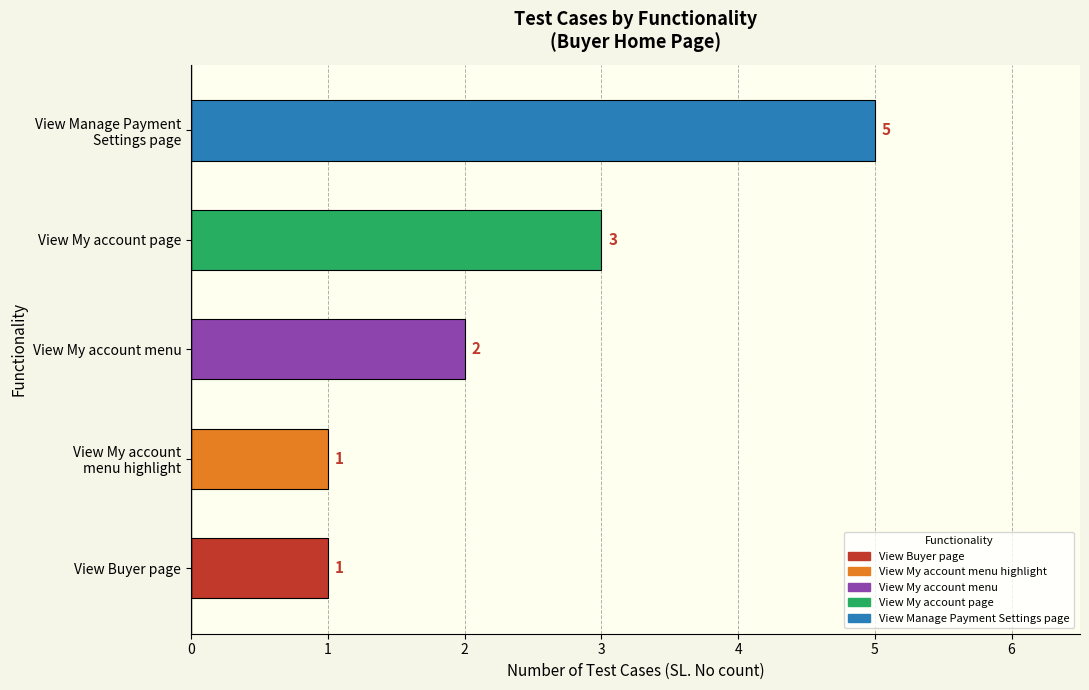

At which label is the value closest to 3?

View My account page